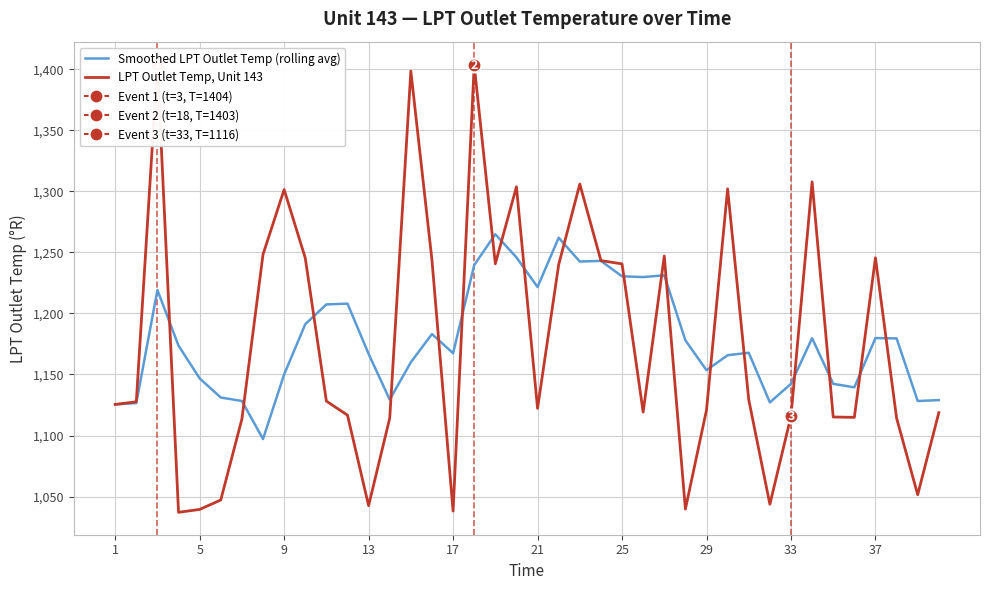

True or false: Smoothed LPT Outlet Temp (rolling avg) has a value of 1648.7 at 19.

False